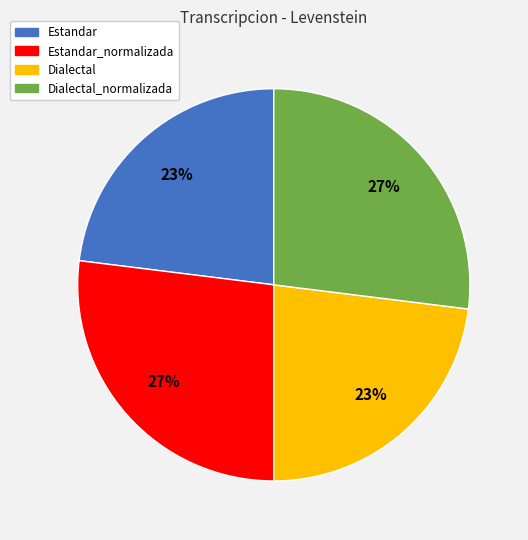

Is it true that Dialectal_normalizada is 20% of the pie?

False